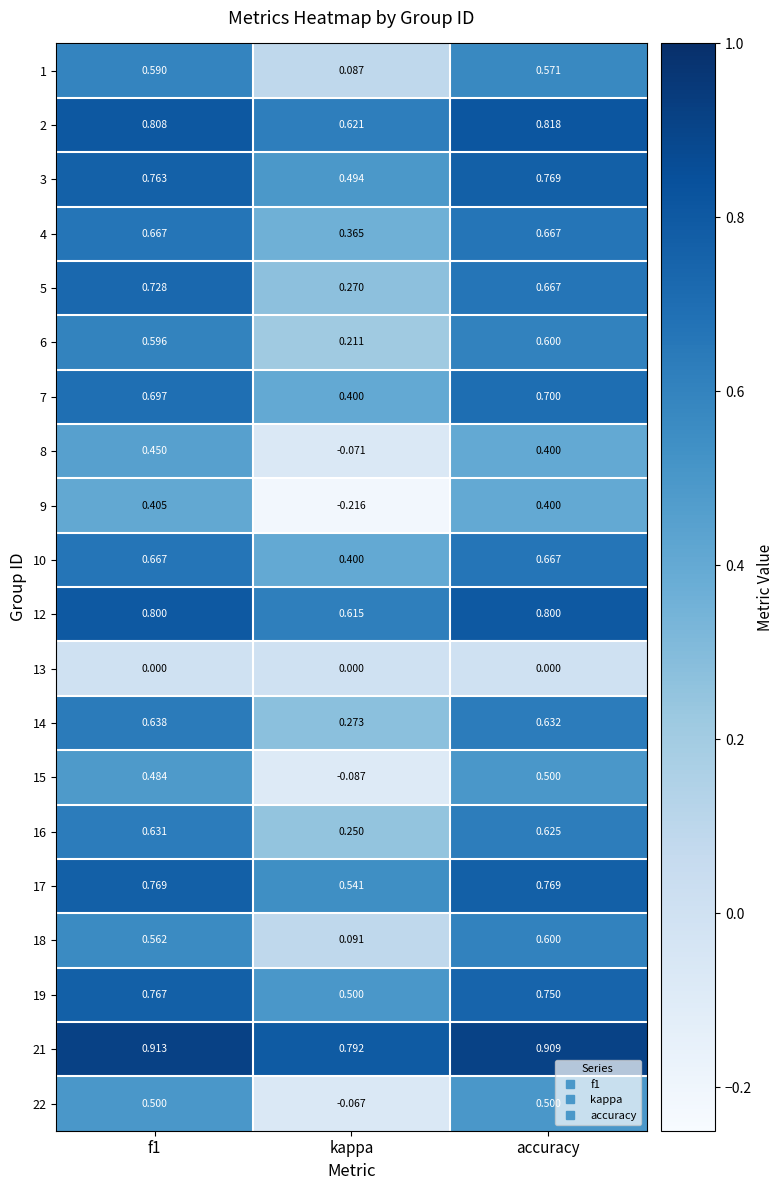

At which label is 9 closest to 0?

kappa